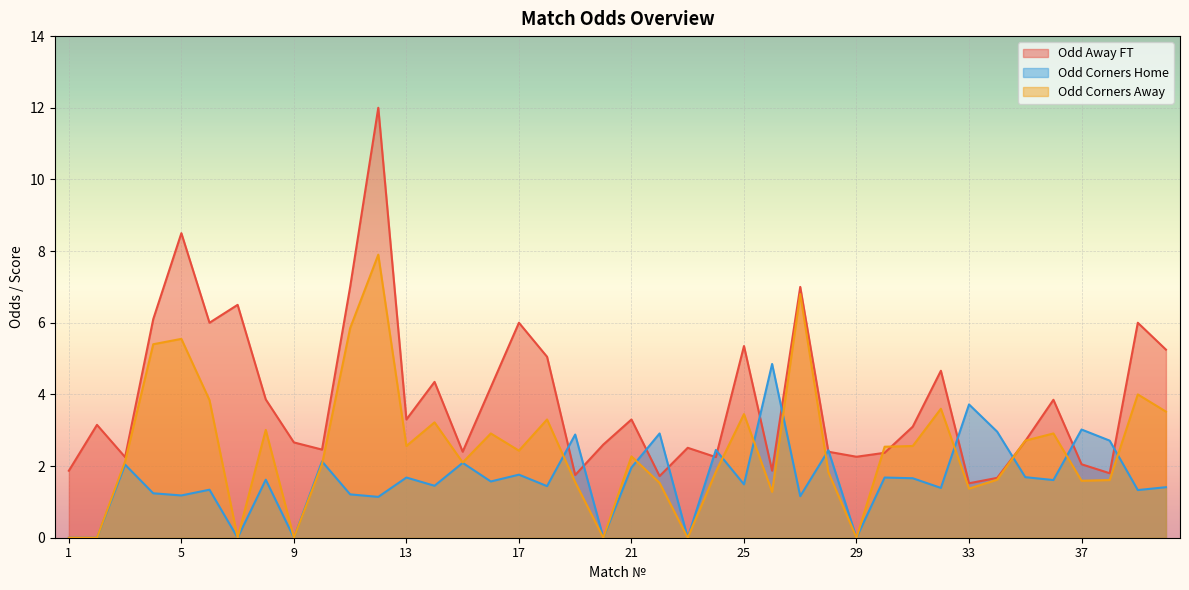

List the series in order of their overall mean, highest first.

Odd Away FT, Odd Corners Away, Odd Corners Home